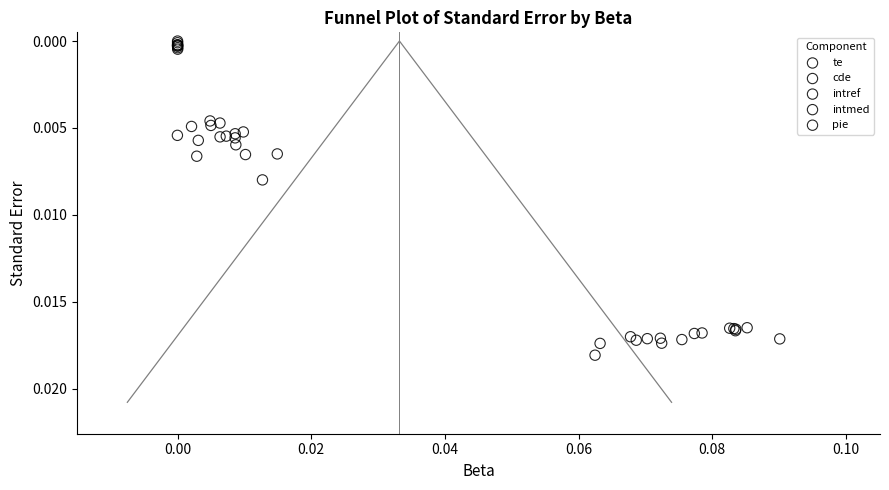

Which series contains the lowest Y value?

intref